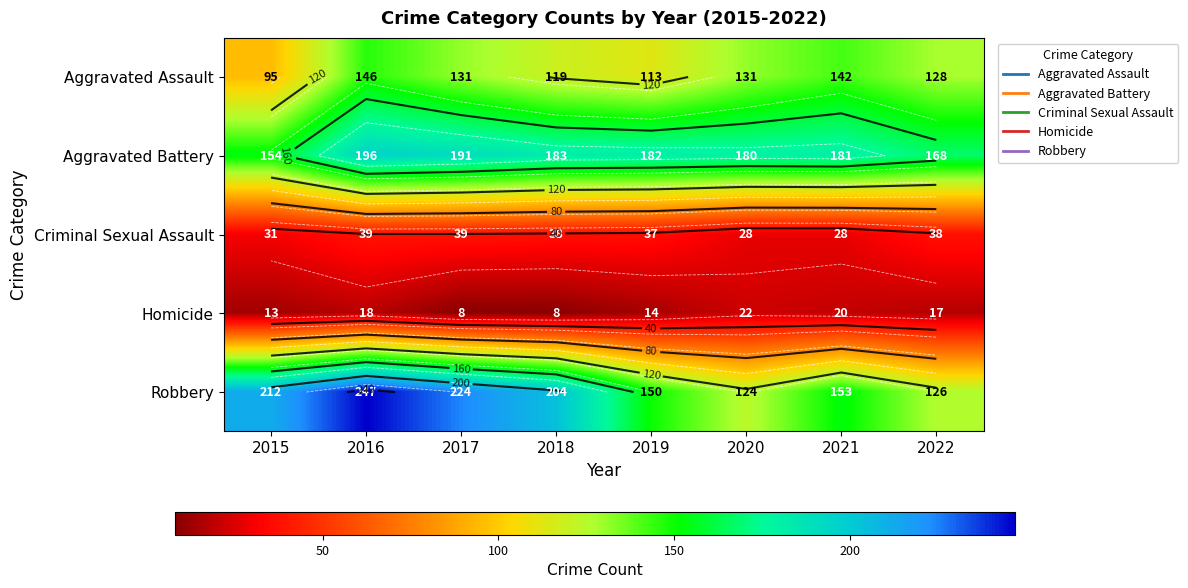

What is the difference between the Homicide values at 2022 and 2015?

4